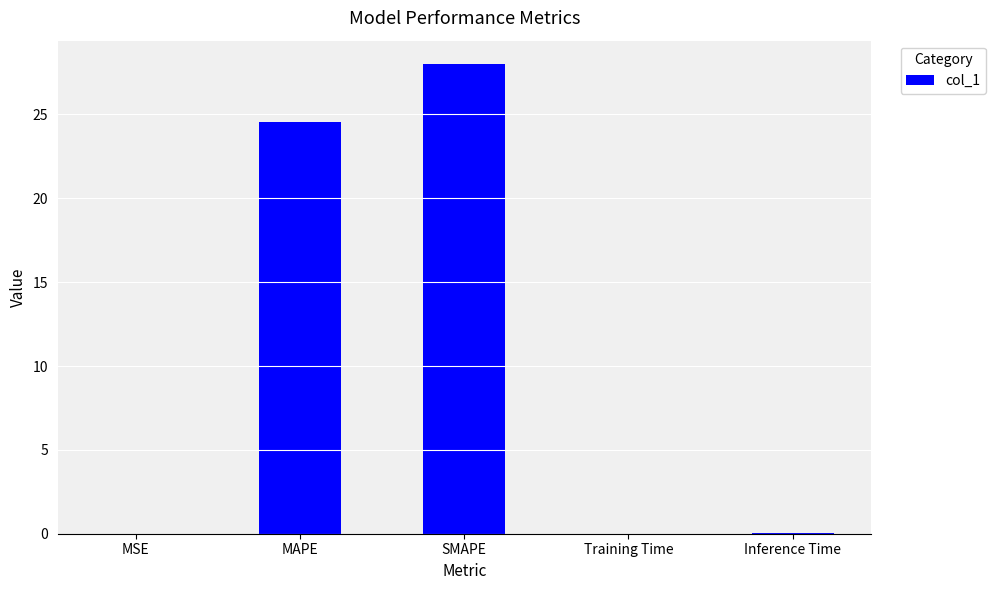

Where is the data nearest to the value 14?

MAPE